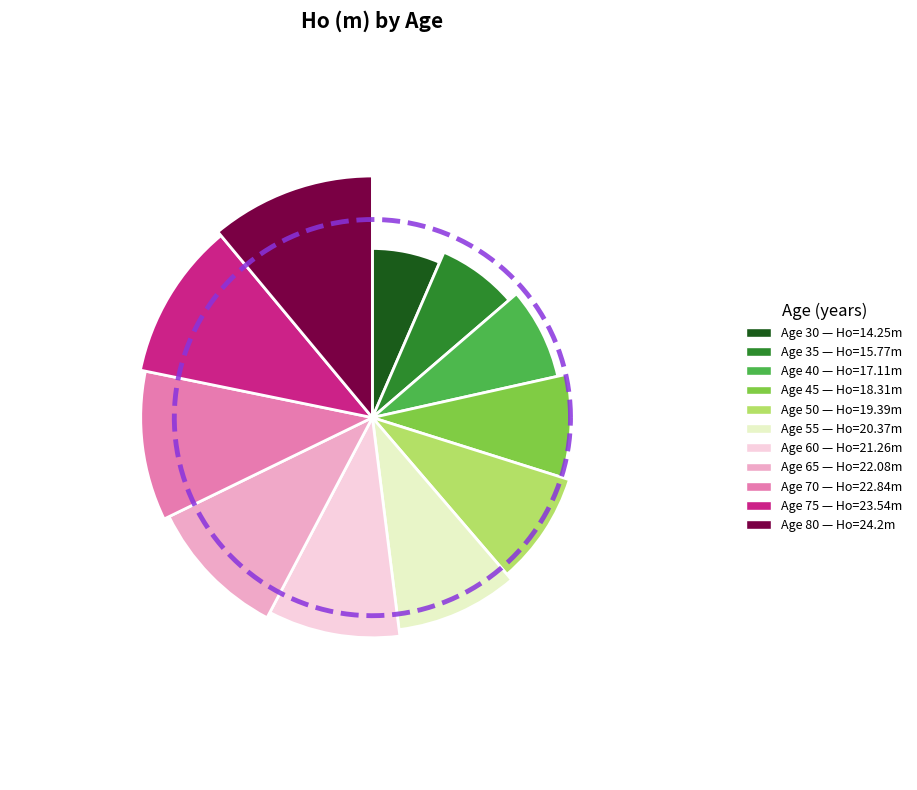

Rank the categories by value from highest to lowest.

80, 75, 70, 65, 60, 55, 50, 45, 40, 35, 30